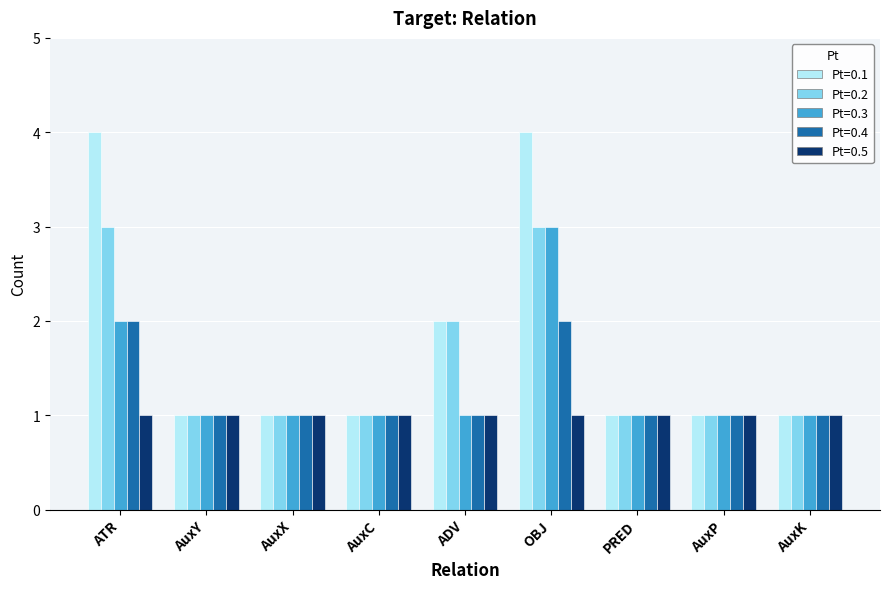

At which label is Pt=0.3 closest to 2?

ATR